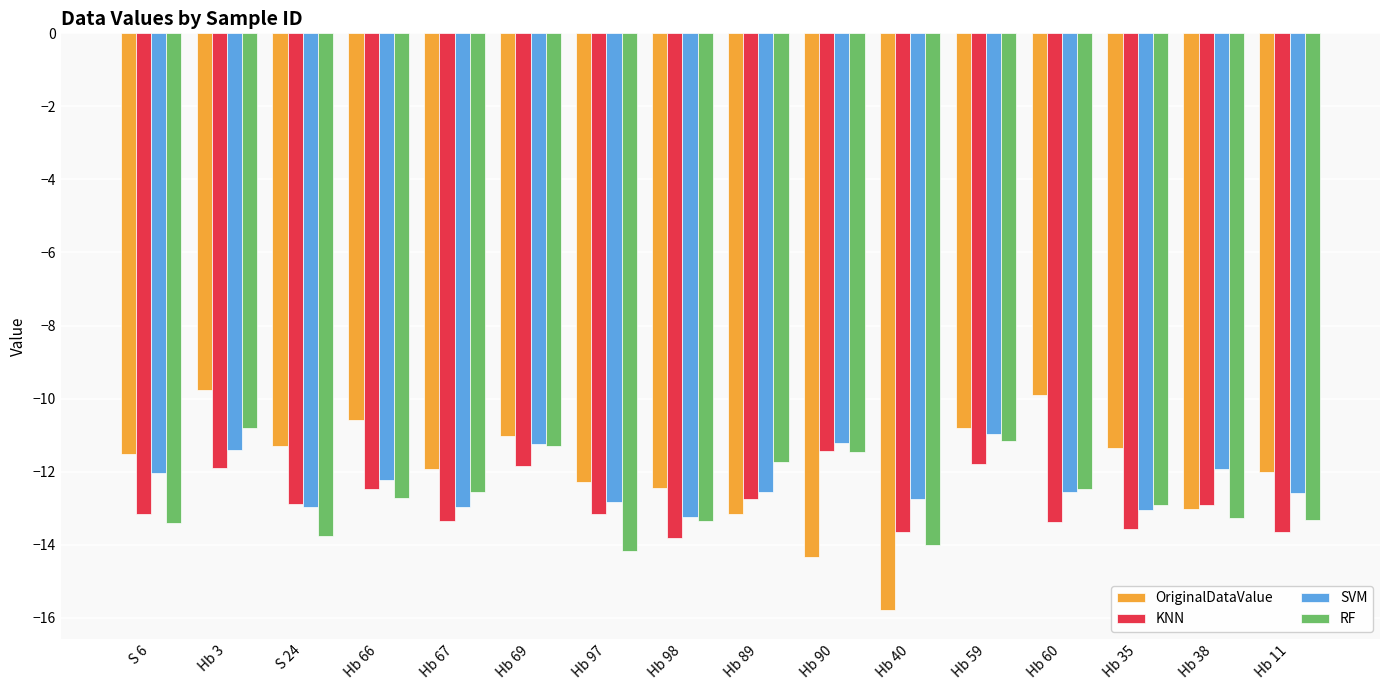

What is the sum of all RF values?

-202.4